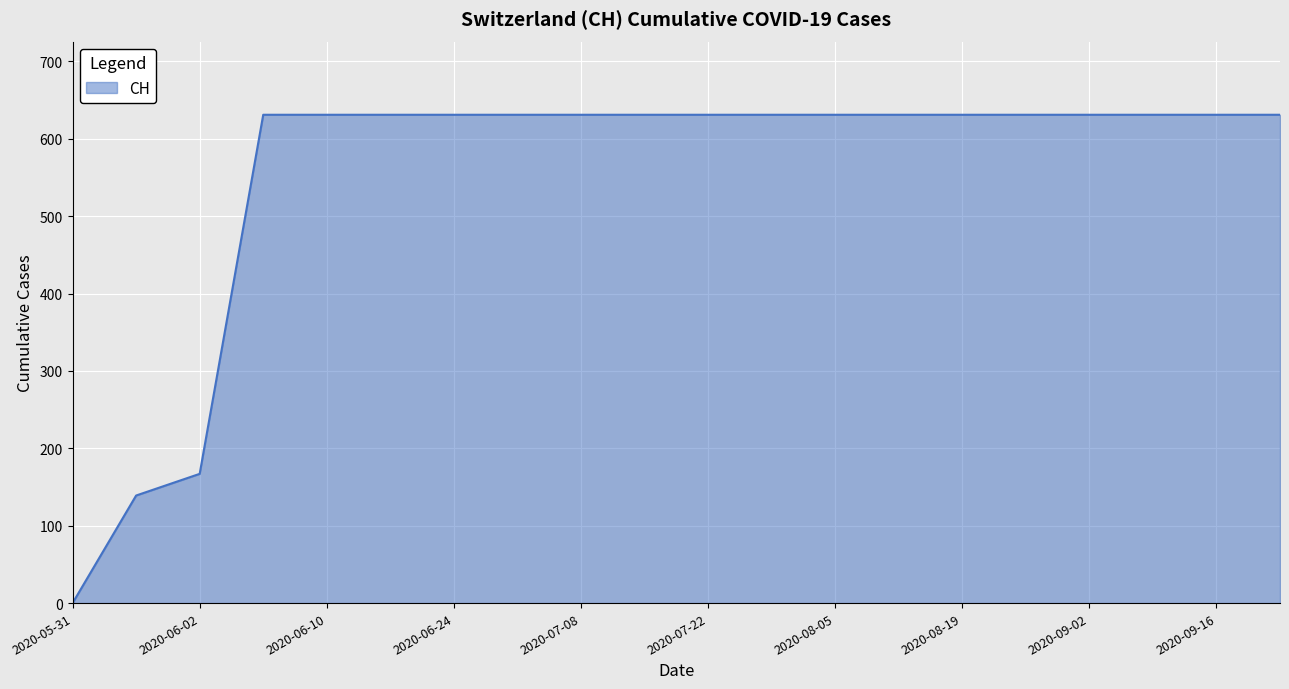

Reading right to left, list all the values displayed in this chart.

631	631	631	631	631	631	631	631	631	631	631	631	631	631	631	631	631	167	139	0